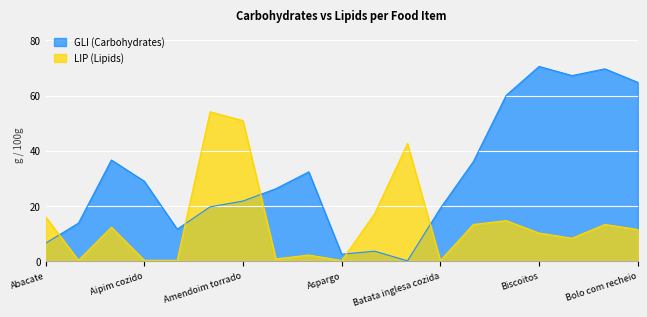

What is the label of the 1st point from the right?

Bolo com recheio